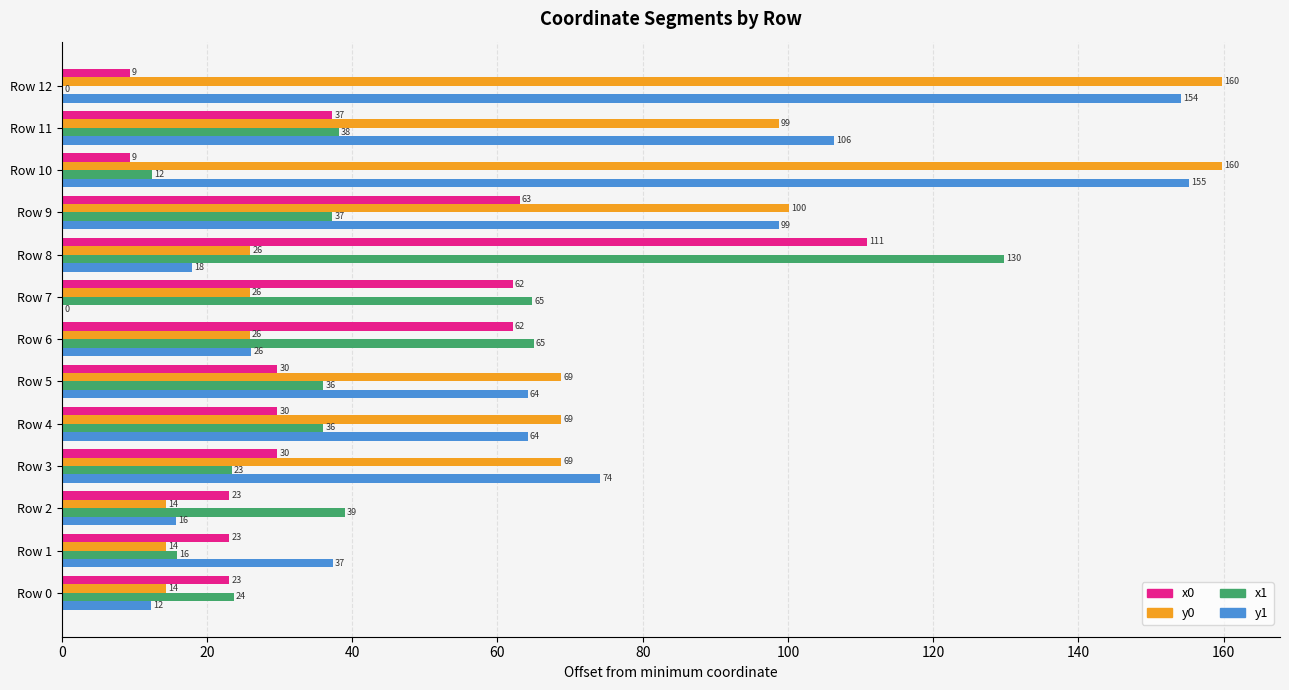

What is the maximum value shown in the chart?

159.8